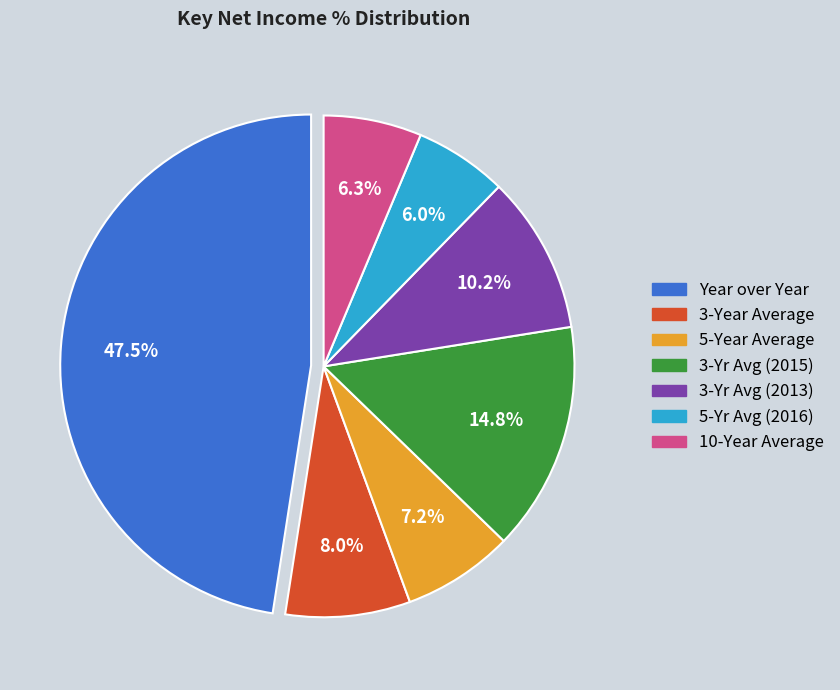

Is there any slice that represents more than half of the pie?

No